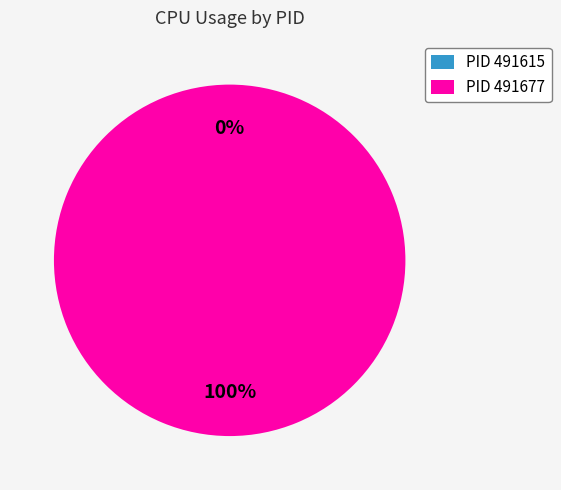

To the nearest percent, what percentage of the pie is 491677?

100%